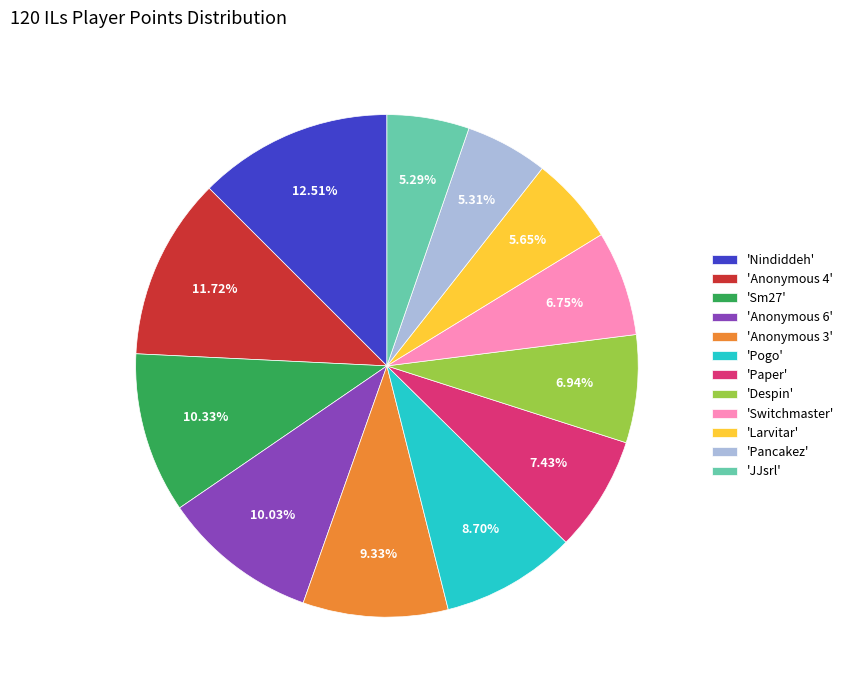

Is 'Anonymous 6' the majority of the pie?

No